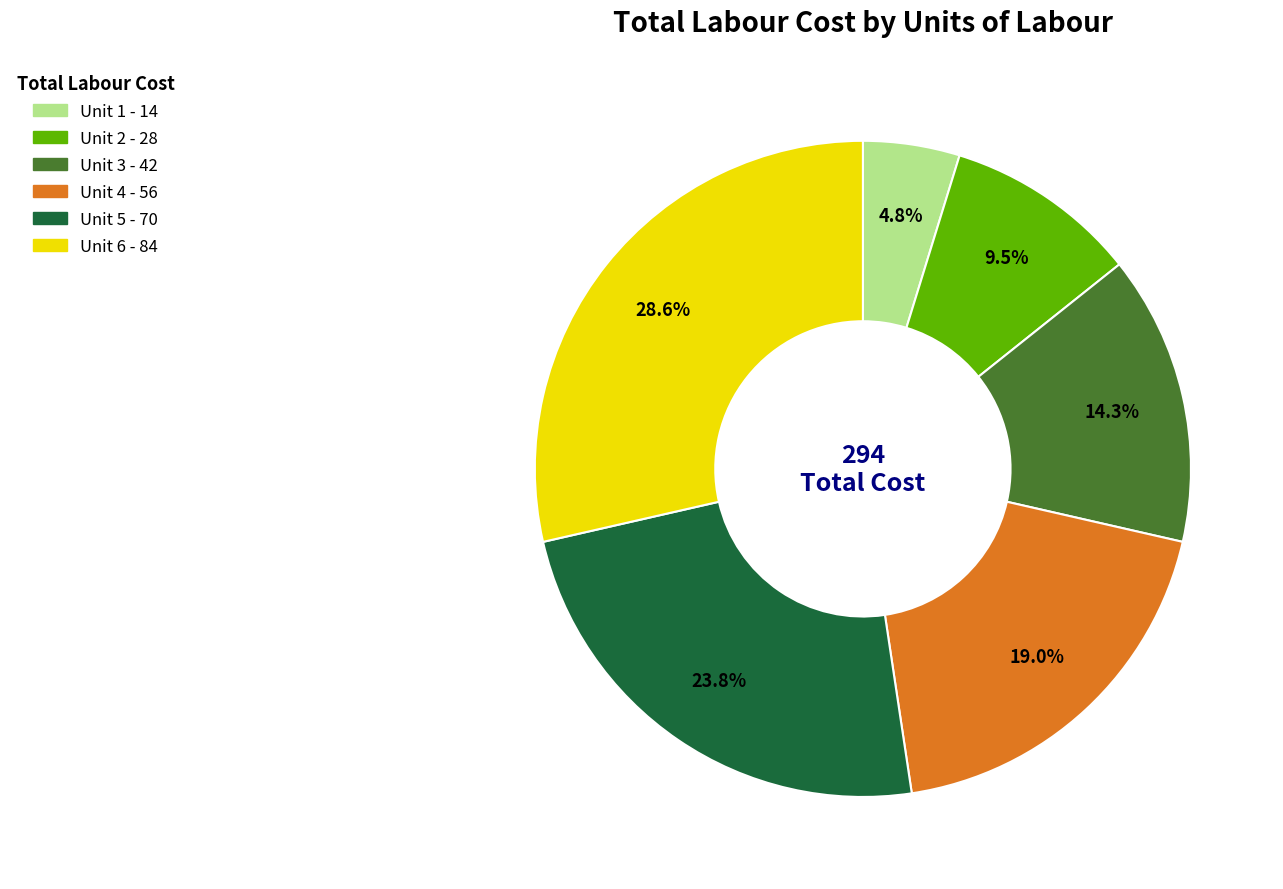

Which slice is the largest?

Unit 6 - 84